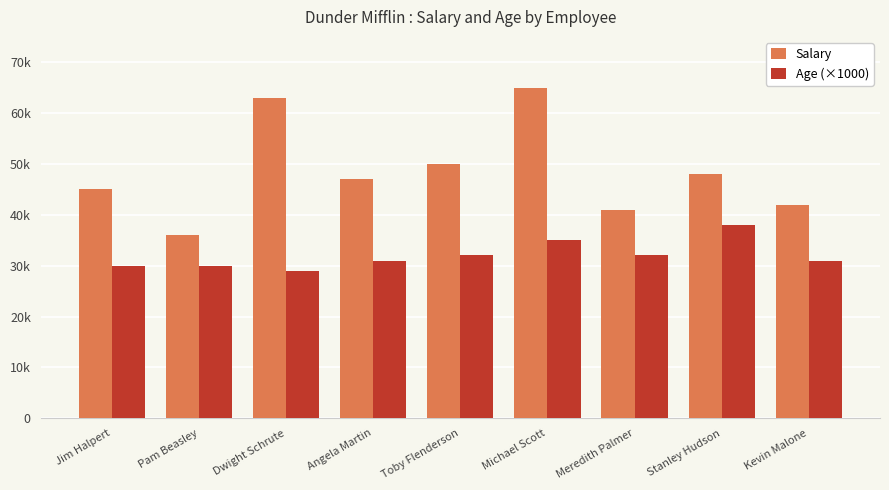

Does the chart contain any negative values?

No